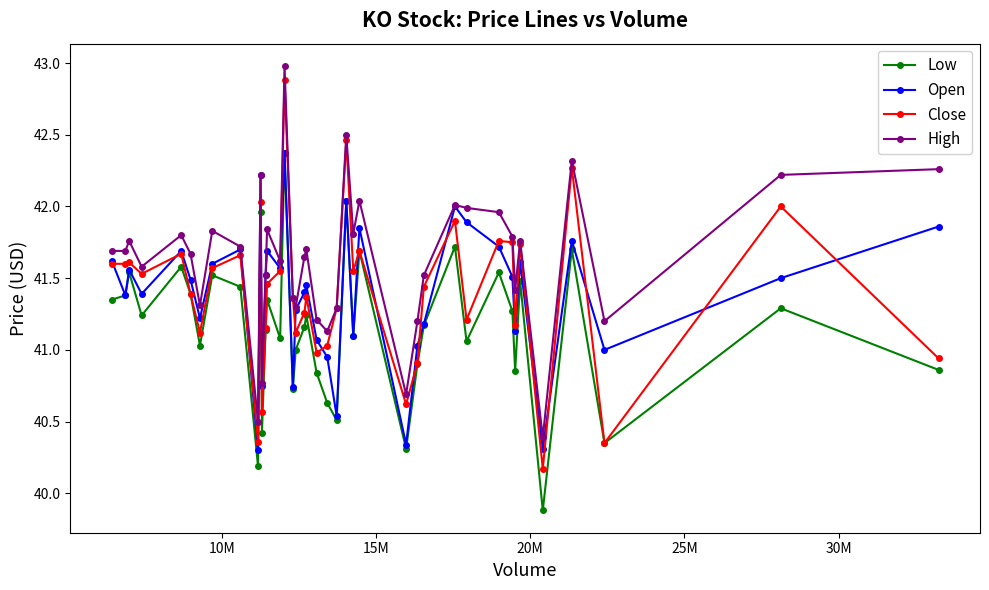

How many series are shown in this chart?

4